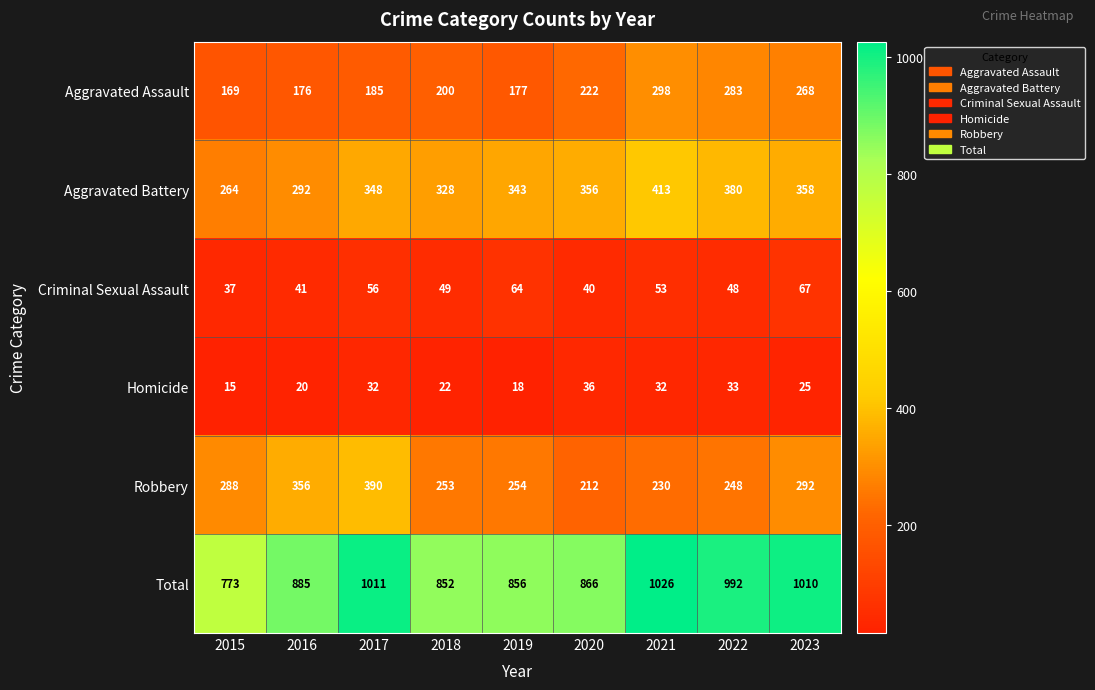

Count the number of categories in the chart.

9